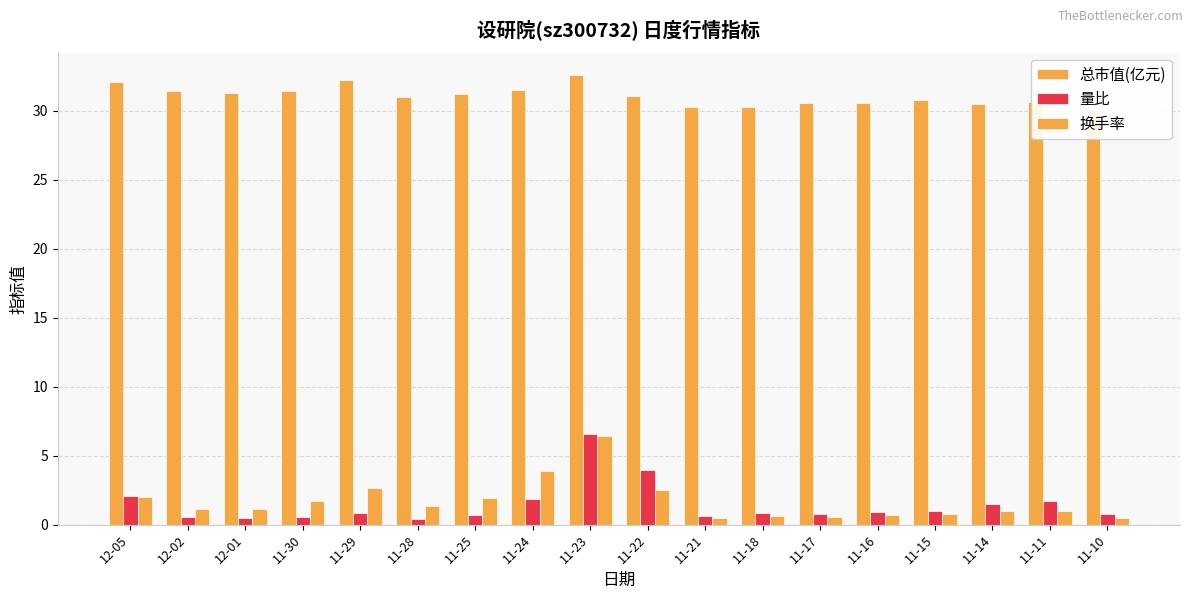

What is the smallest value displayed?

0.4